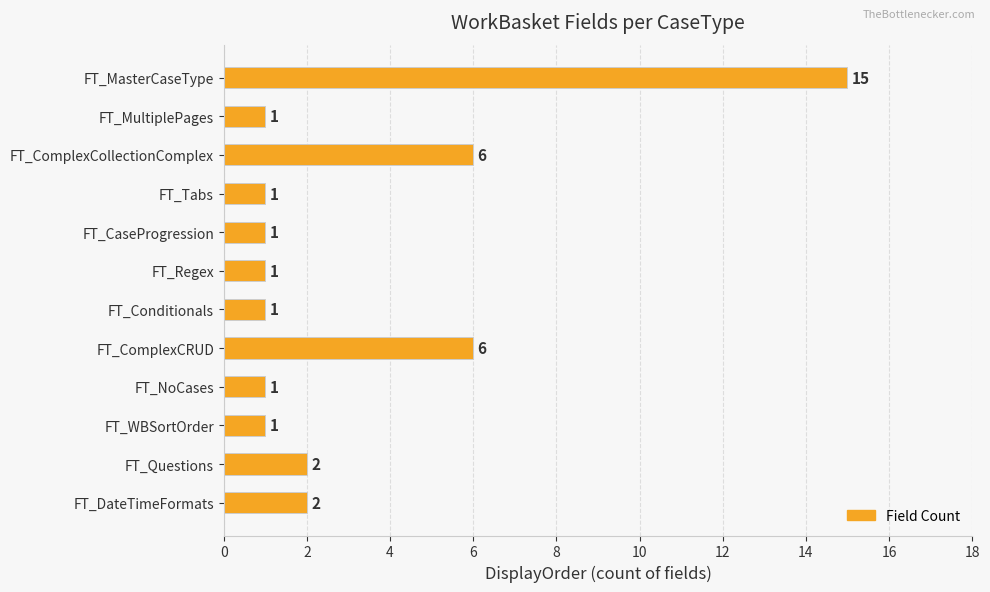

Are the bars horizontal?

Yes